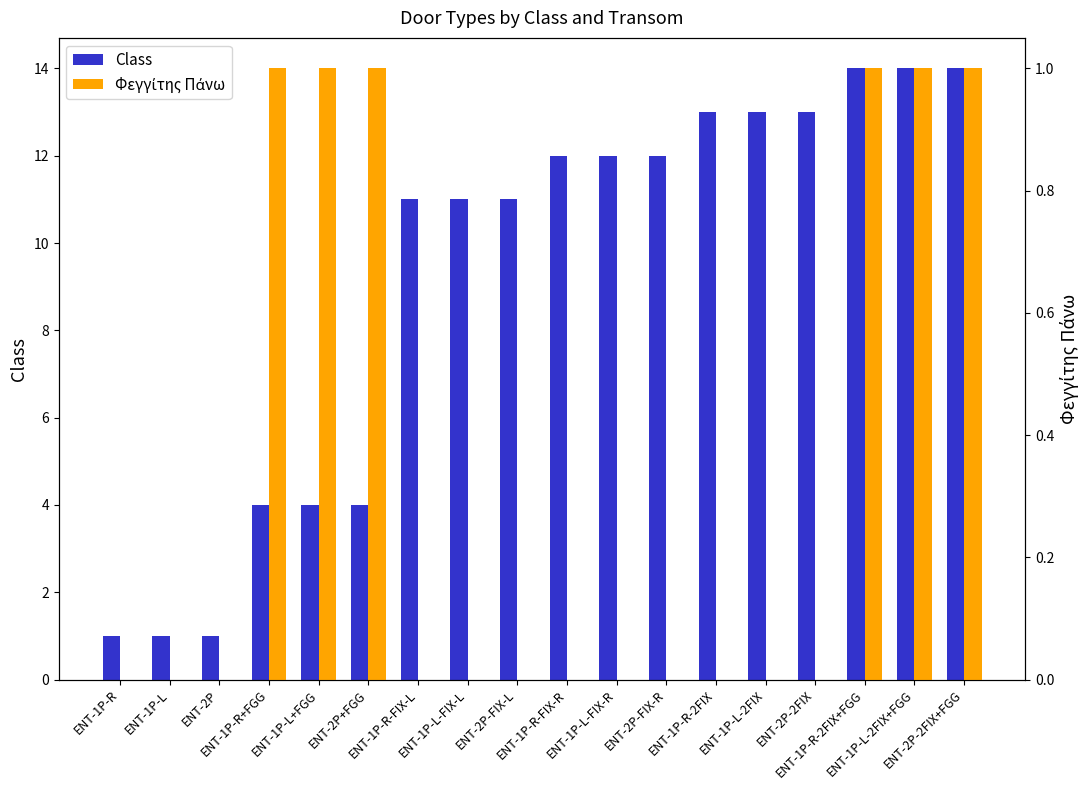

What is the lowest value of the Class series?

1